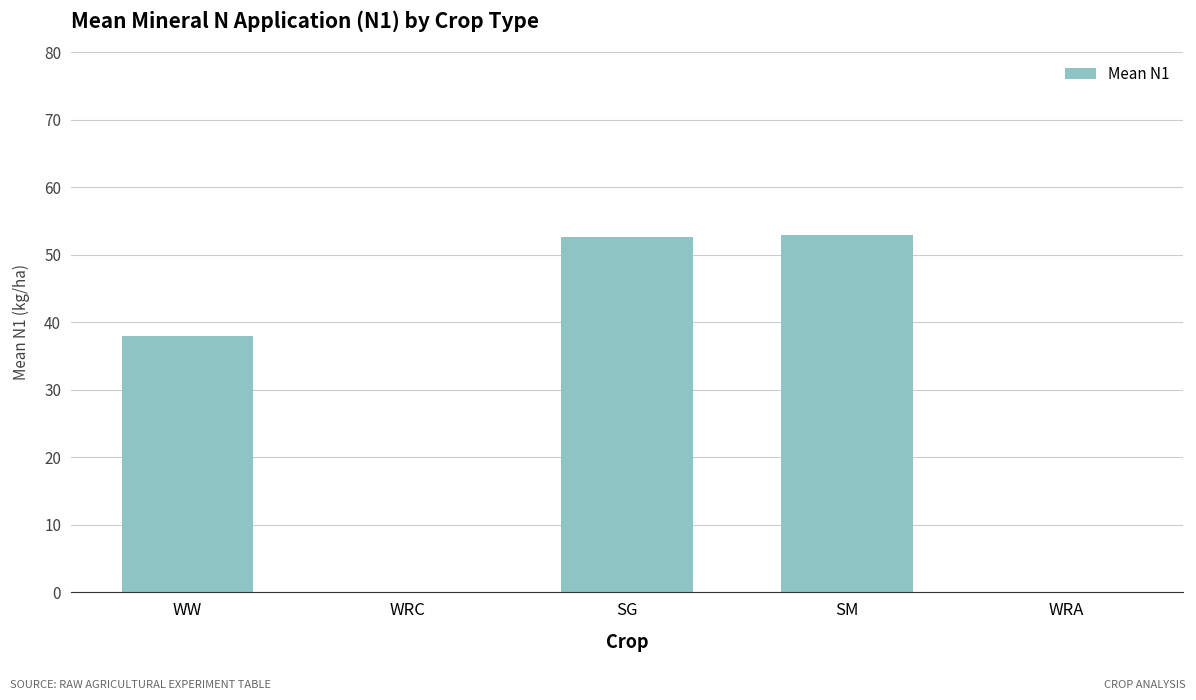

What is the sum of the values at WRA and SG?

52.7